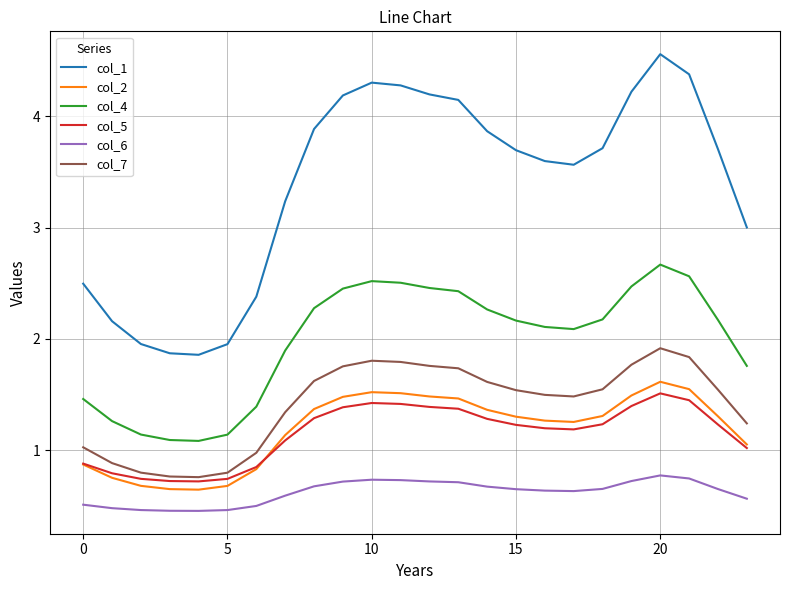

What is the highest value of the col_4 series?

2.7